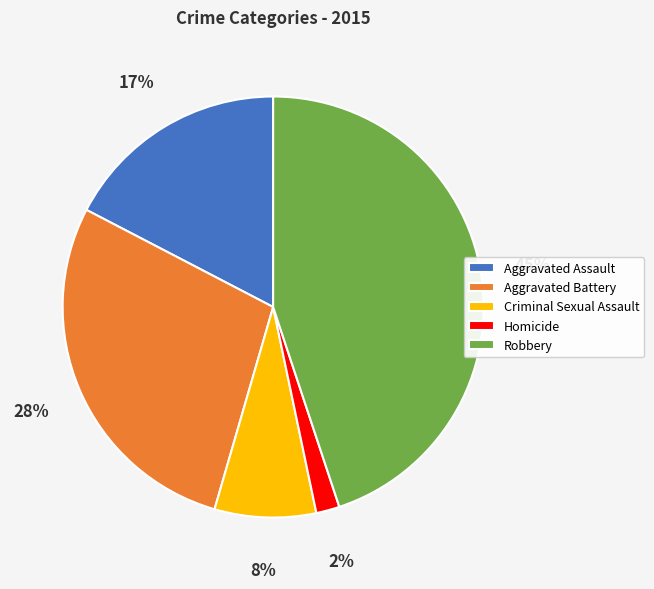

How many slices are in this pie chart?

5